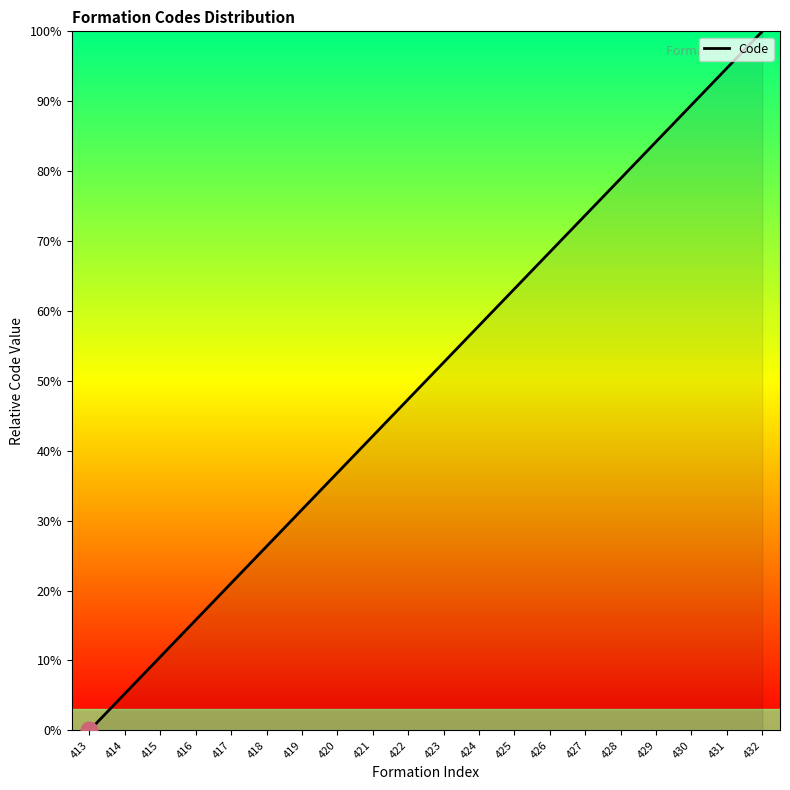

What is the sum of all values?

1000.0